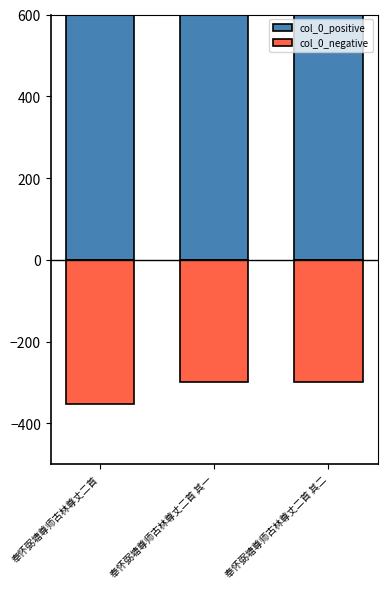

Is the value of col_0_negative at 奉怀弼塘尊师古林尊丈二首 其二 greater than the value of col_0_positive at 奉怀弼塘尊师古林尊丈二首 其一?

No